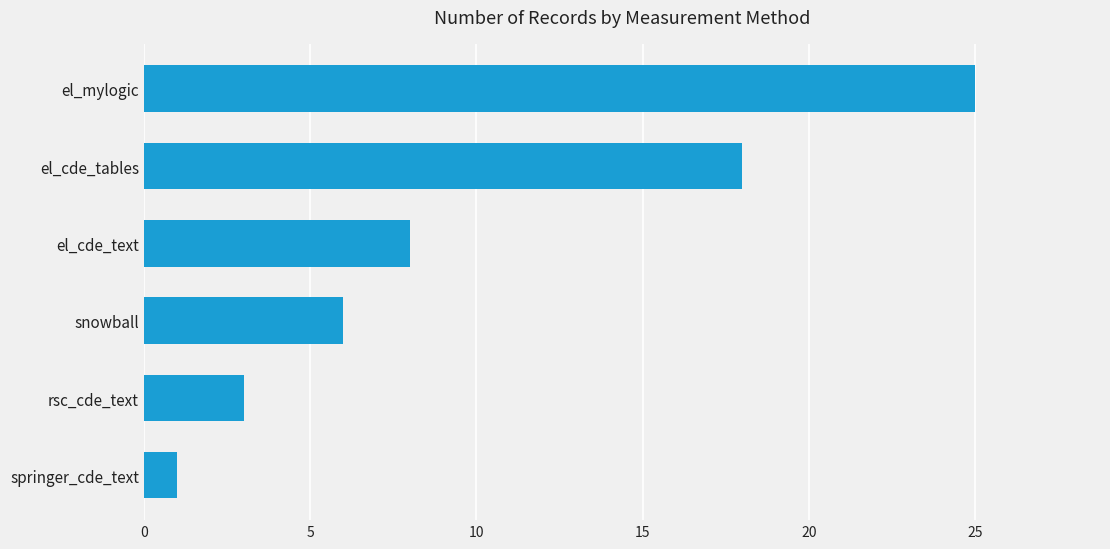

How many values are below 8?

3